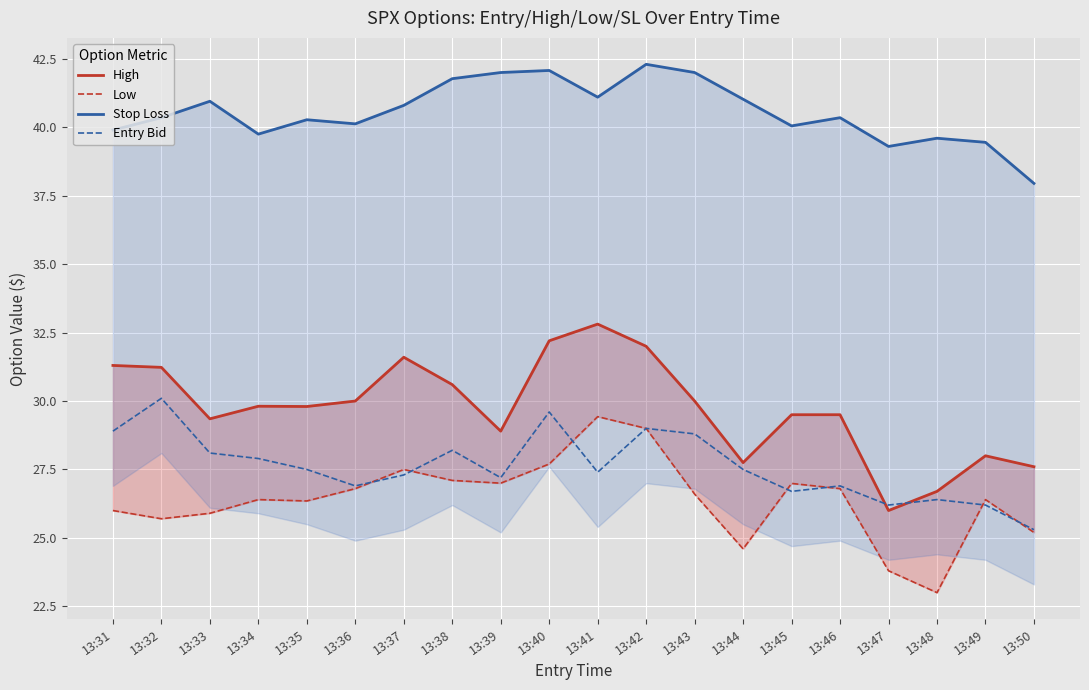

What is the sum of all Entry Bid values?

552.1